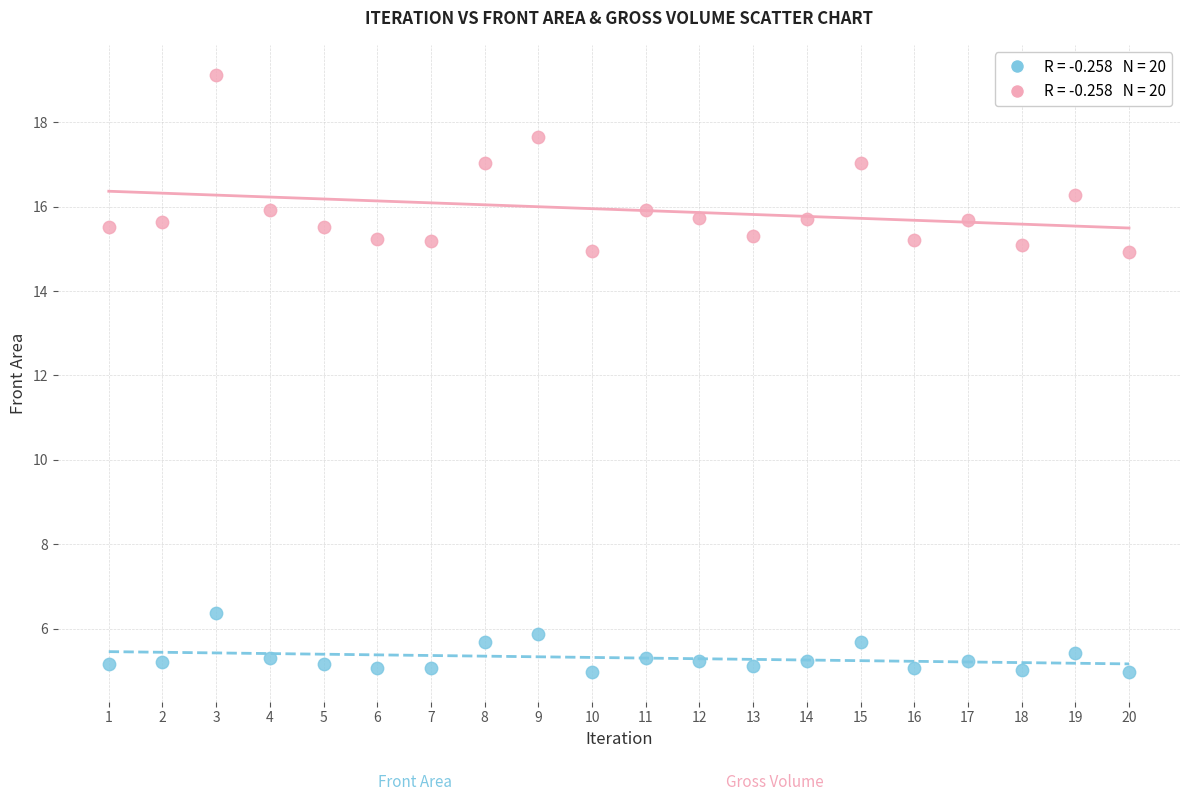

Across all data points, what is the range of Y values (max minus min)?

14.2